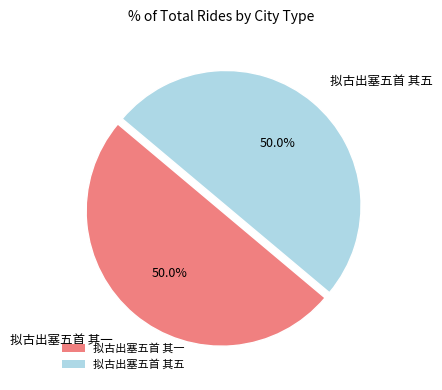

To the nearest percent, what portion does 拟古出塞五首 其一 represent?

50%